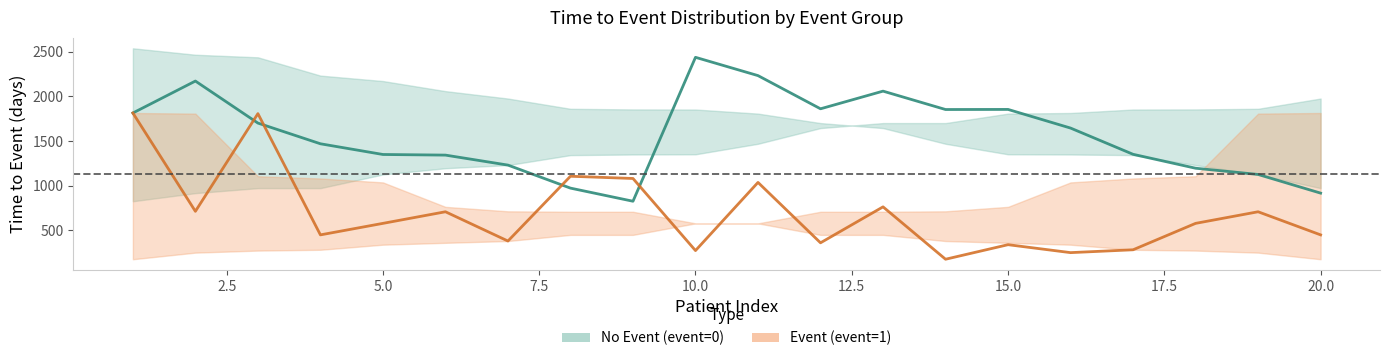

Is it true that event_0_tte_upper equals 1640 at 1?

False